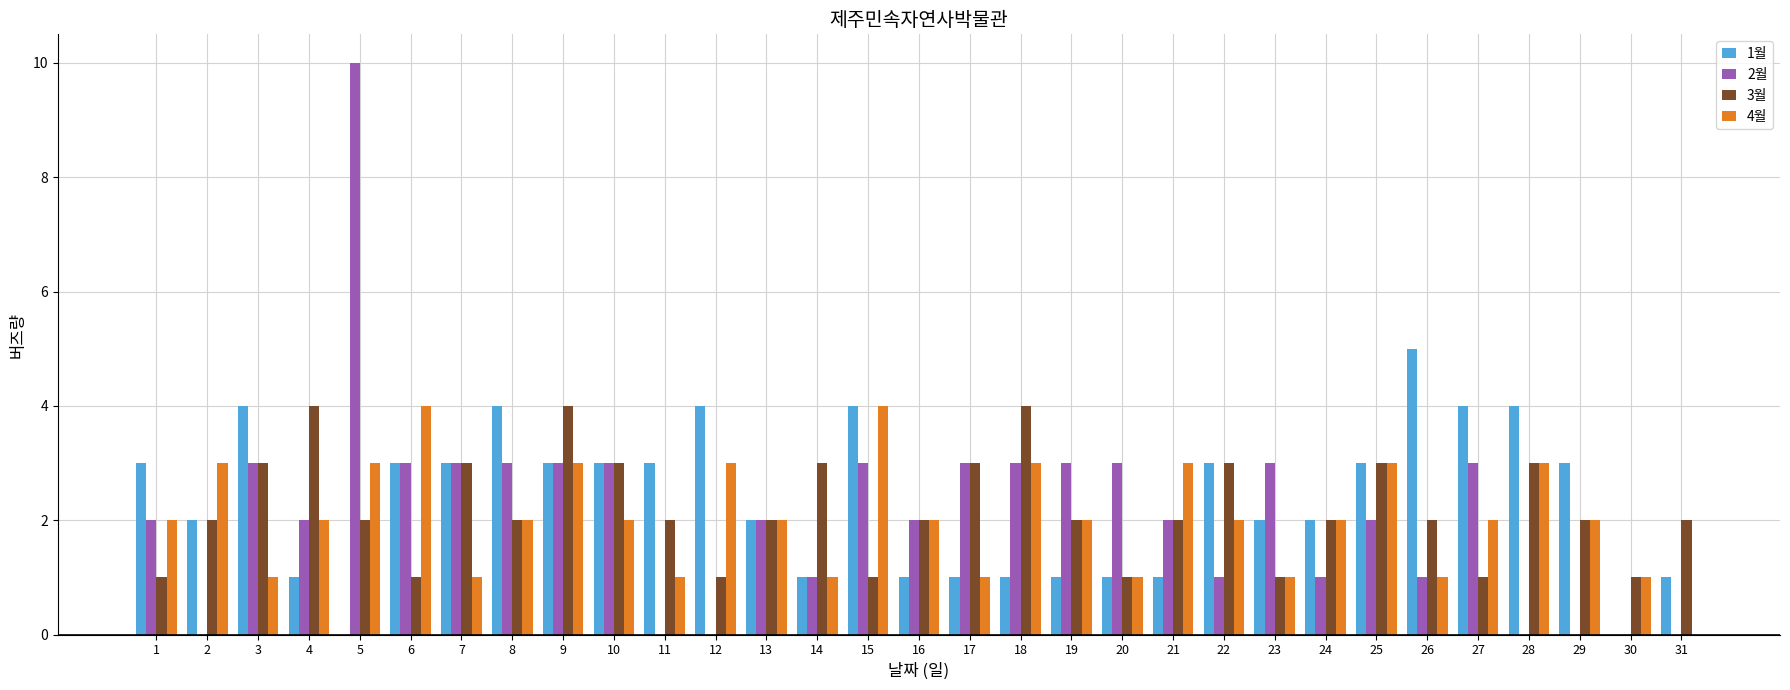

What is the greatest value displayed?

10